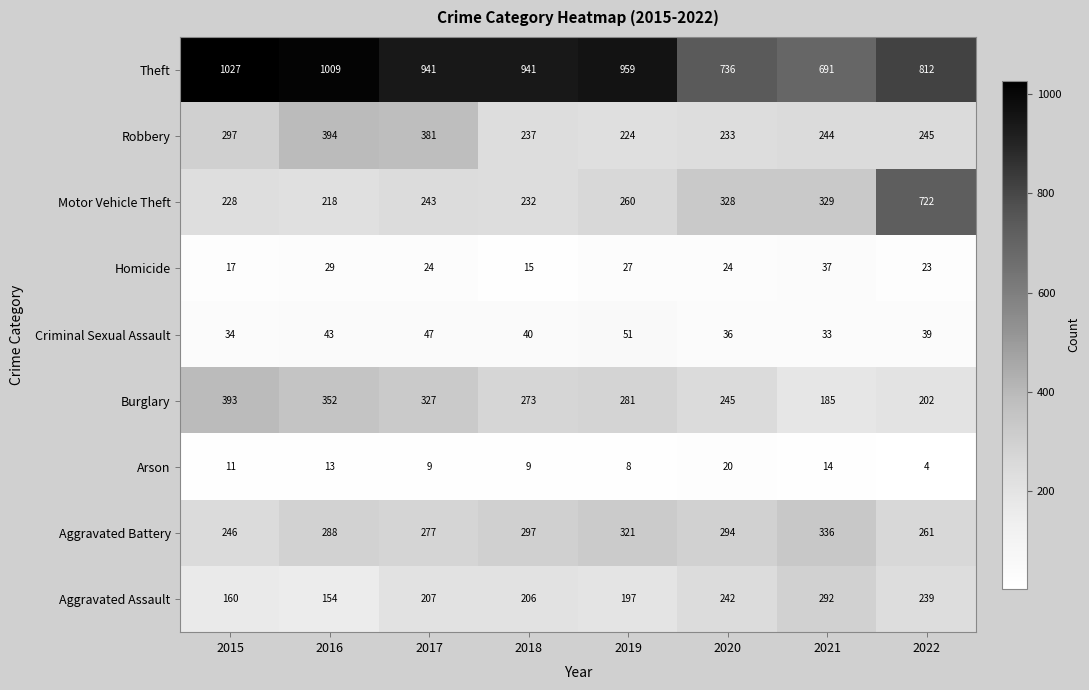

What is the total value across all series at 2015?

2413